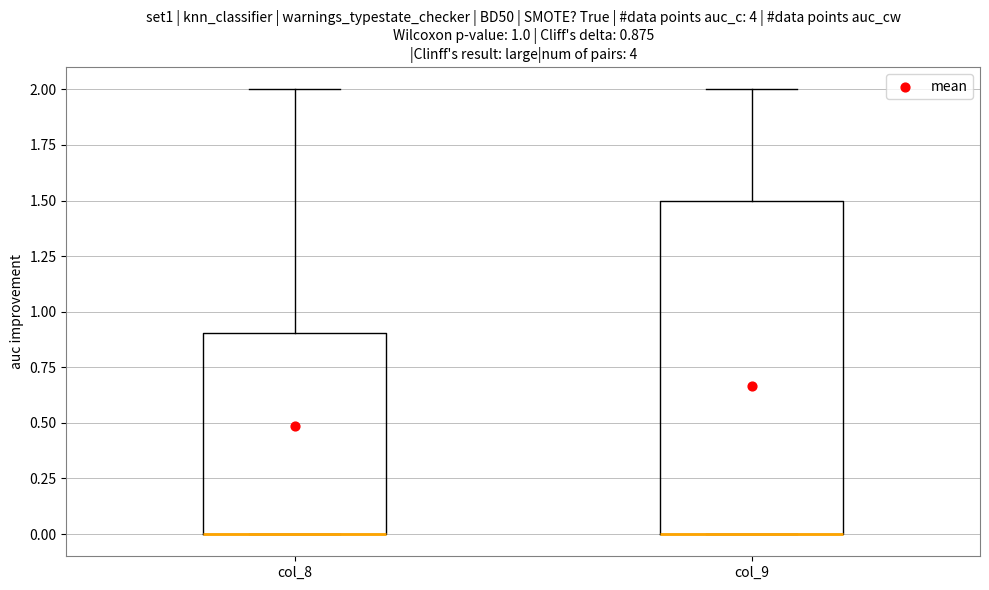

Which box is the tallest, from its lower edge to its upper edge?

col_9